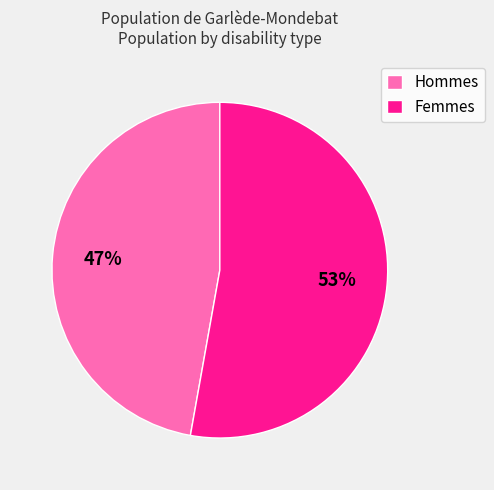

Combined, do Hommes and Femmes account for over 50%?

Yes